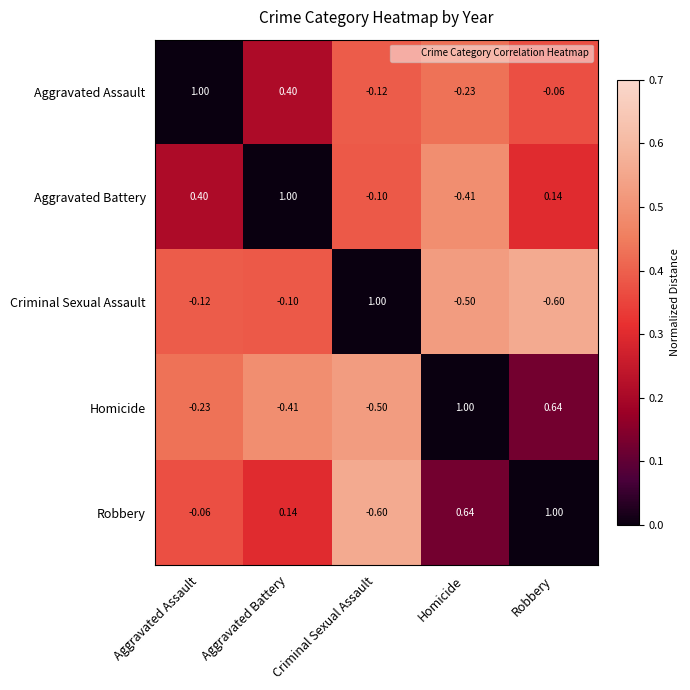

List the labels in order of Aggravated Assault value, largest first.

Aggravated Assault, Aggravated Battery, Robbery, Criminal Sexual Assault, Homicide